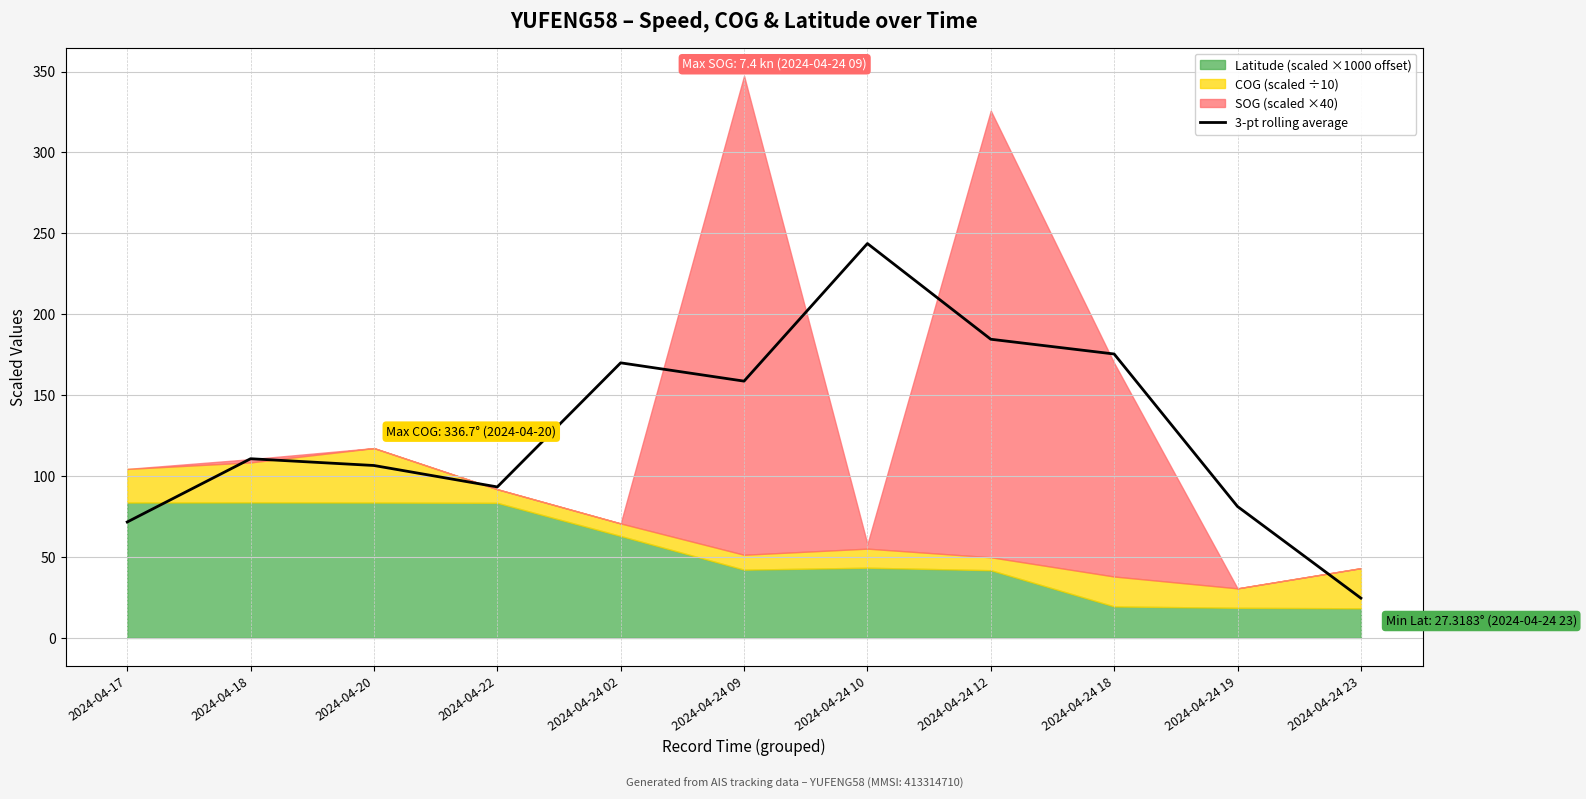

Count the number of categories in the chart.

11